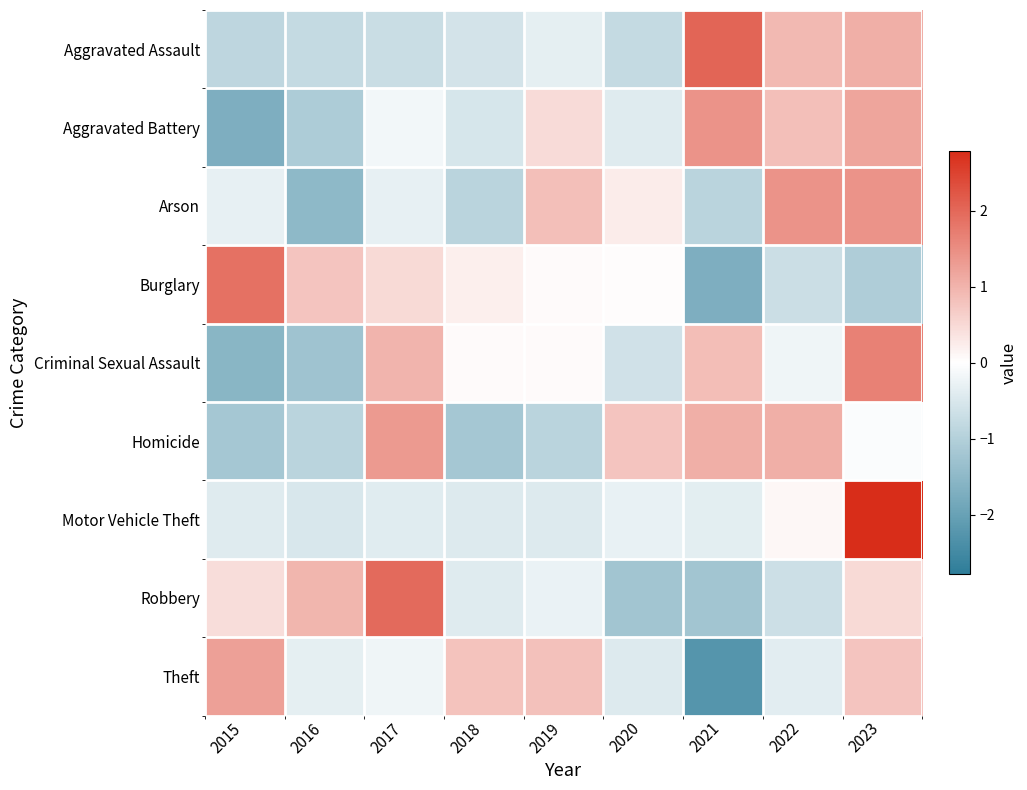

List the series in order of their peak value, lowest first.

Theft, Homicide, Arson, Aggravated Battery, Criminal Sexual Assault, Burglary, Robbery, Aggravated Assault, Motor Vehicle Theft